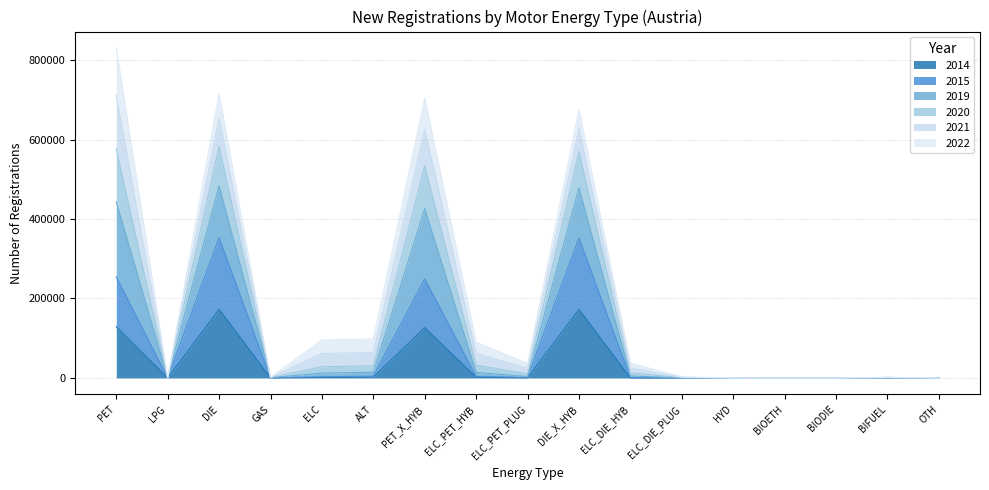

At which category is the sum across all series the highest?

PET